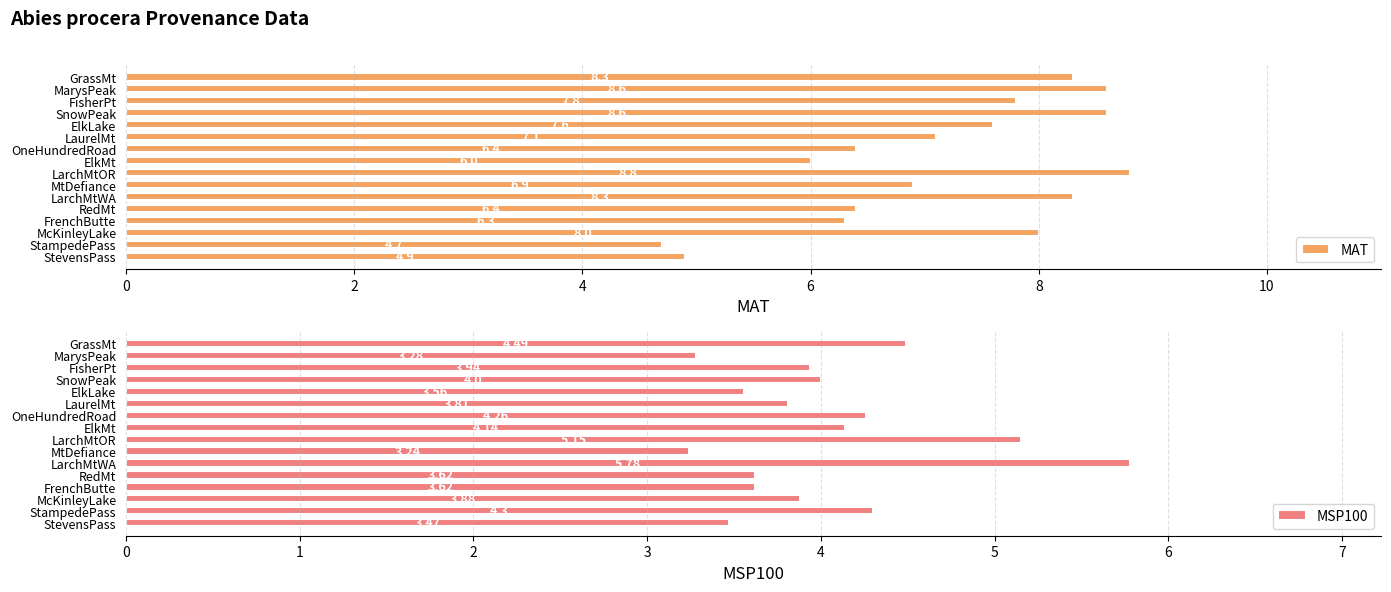

What is the average value of the MSP100 series?

4.0